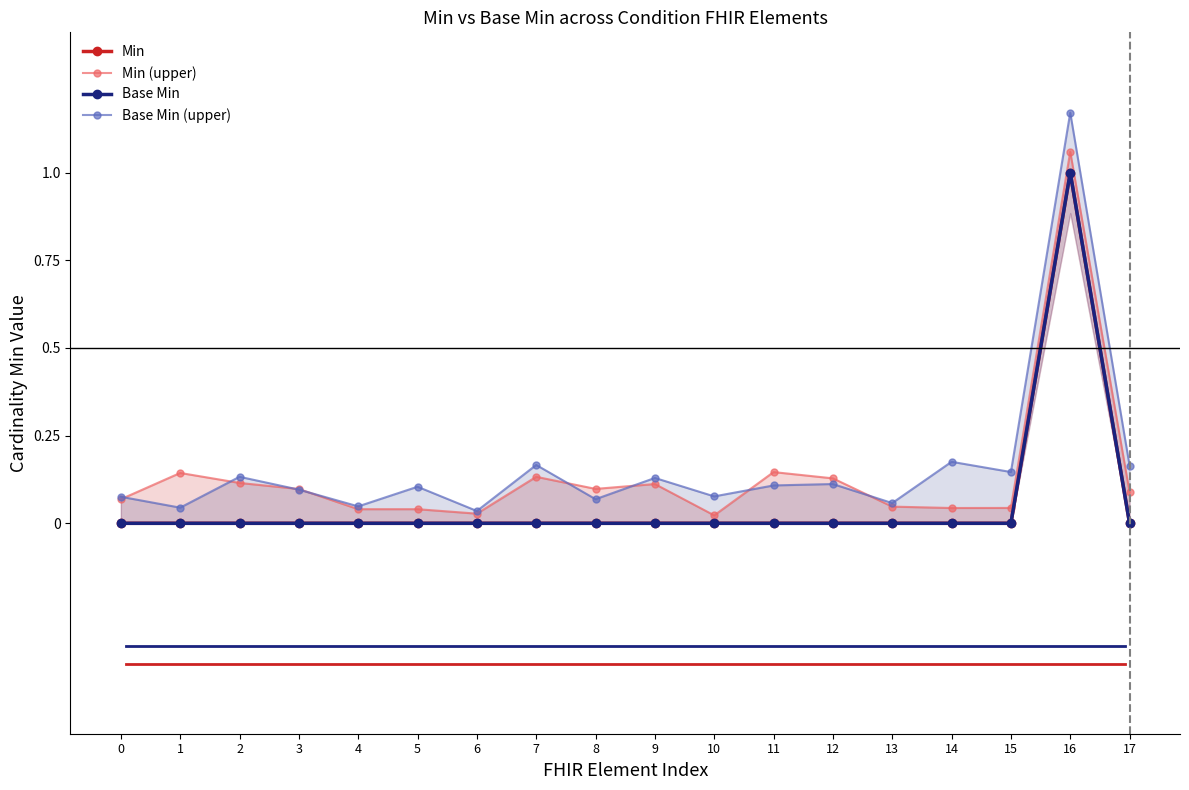

Which series has the largest total across all categories?

Base Min (upper)